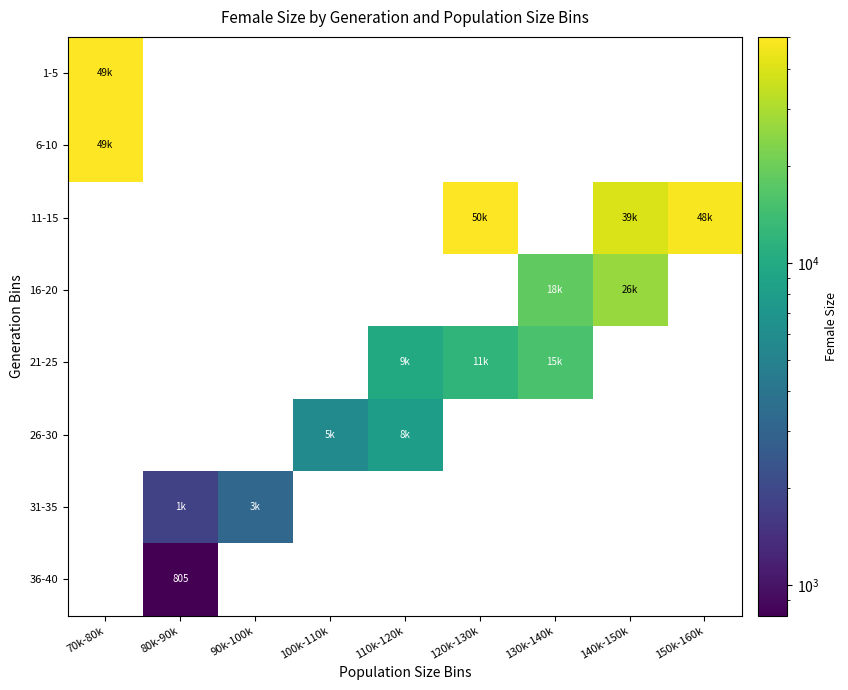

The value of 11-15 at 150k-160k is 48452.0. True or false?

True